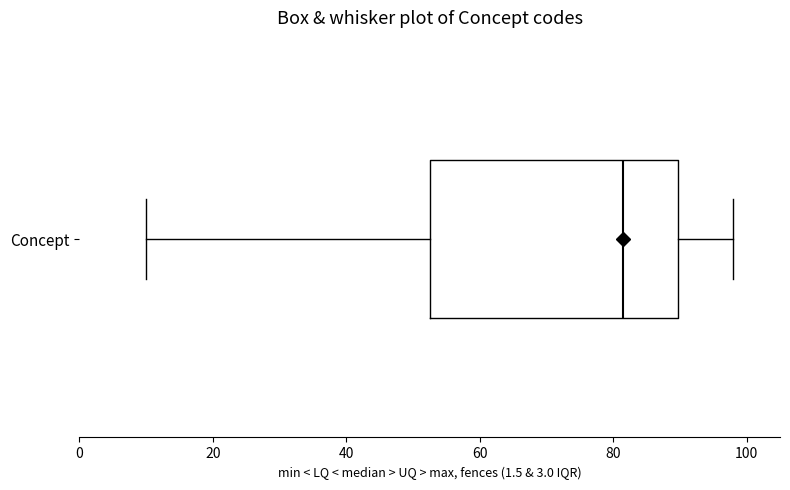

Transcribe this box plot: give where the median line is, the range the box spans, and where the two whiskers end, as read against the x-axis. The values are not printed on the chart, so give them approximately, as read against the axis.

median 82, box 52 to 90, whiskers 10 to 98